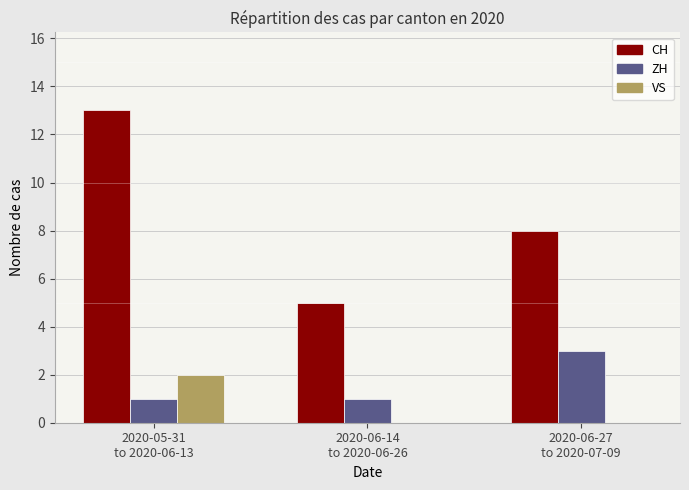

The value of CH at 2020-06-14
to 2020-06-26 is 5. True or false?

True